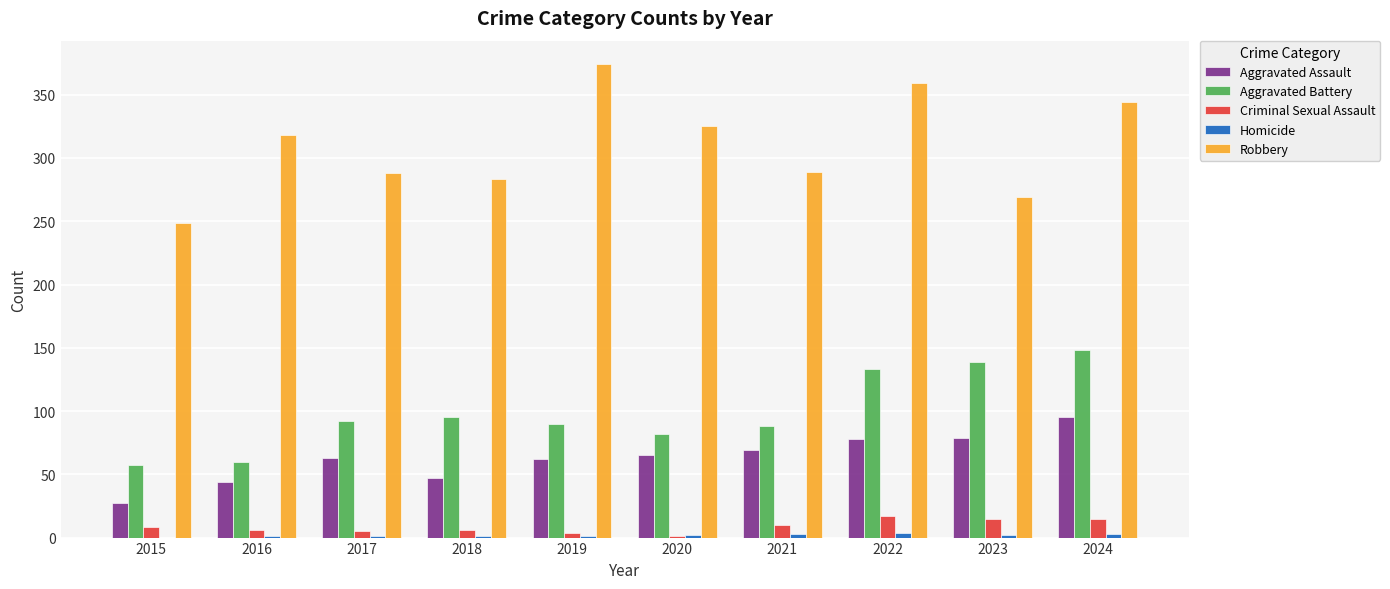

How many data points does each series have?

10